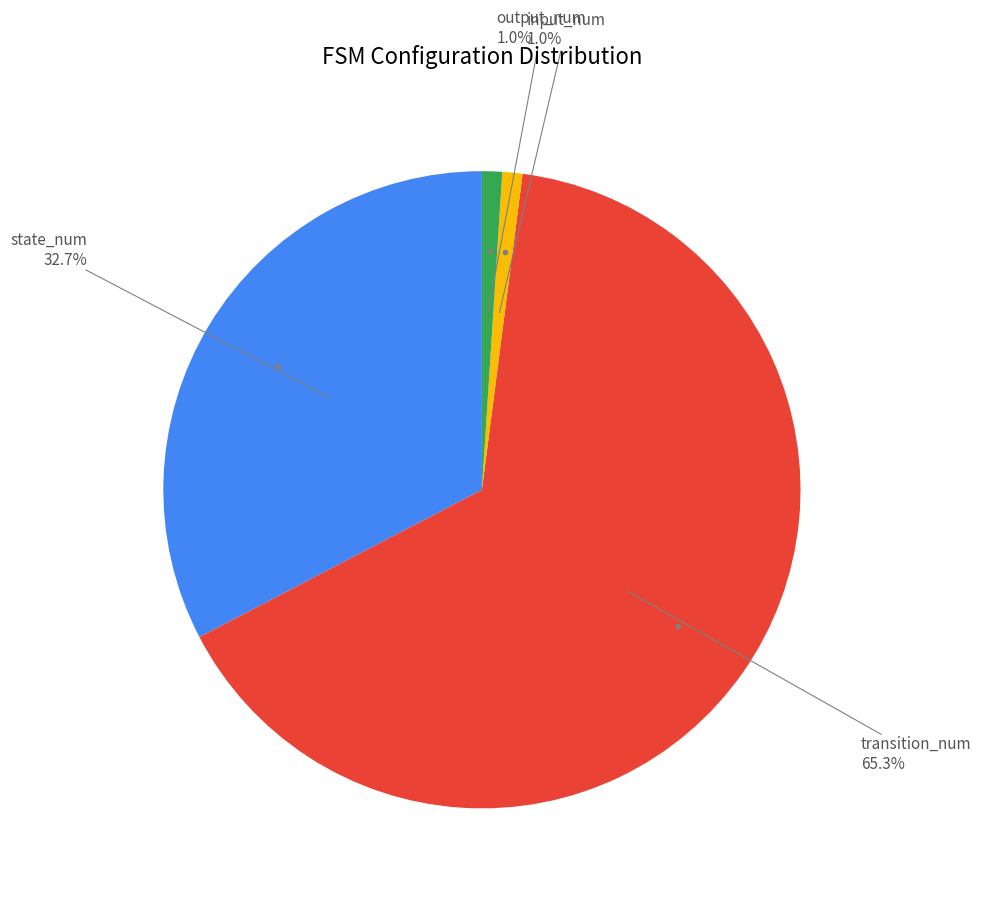

Is there any slice that represents more than half of the pie?

Yes